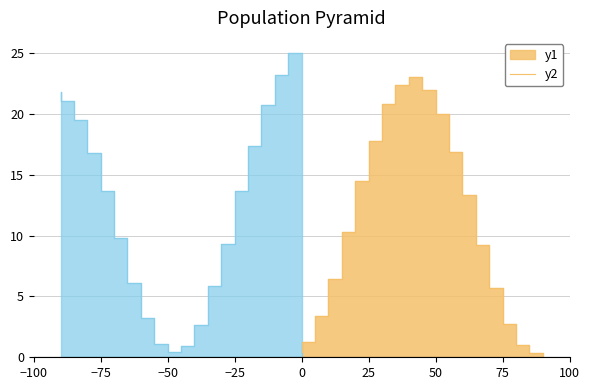

The I2 series shows 3.7 at 70. True or false?

False